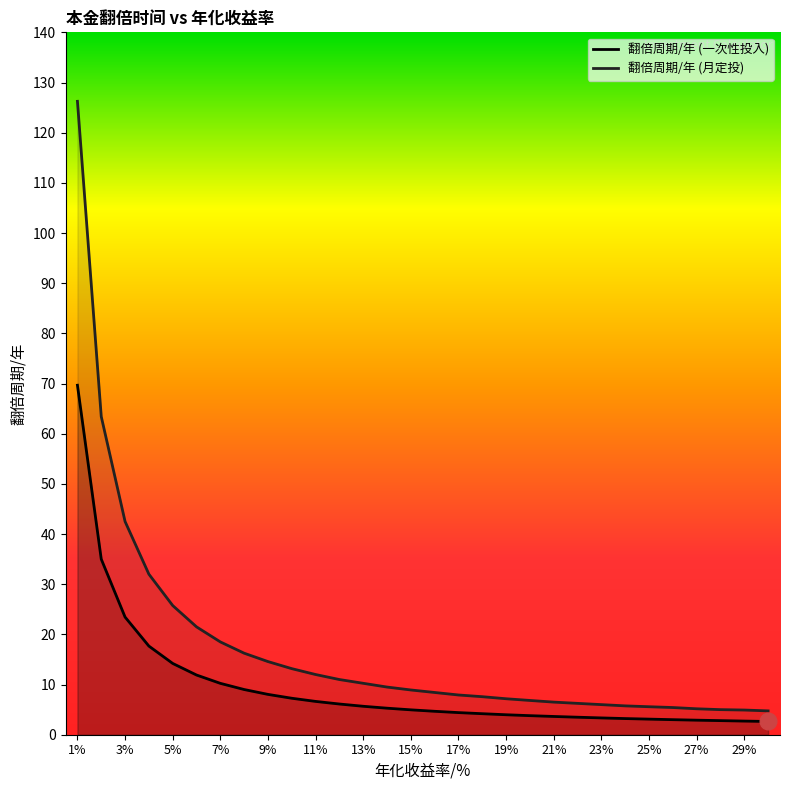

Which series changed the most between 3% and 9%?

翻倍周期/年 (月定投)